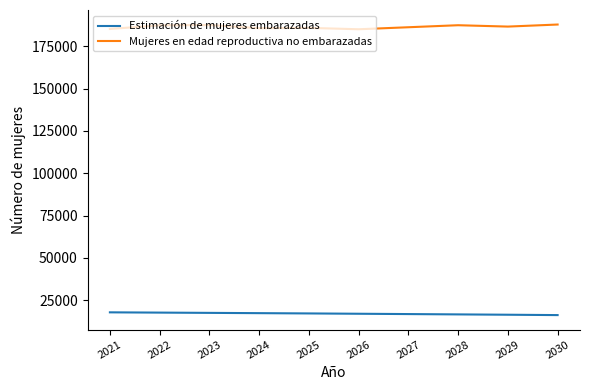

List the series in order of their peak value, highest first.

Mujeres en edad reproductiva no embarazadas, Estimación de mujeres embarazadas